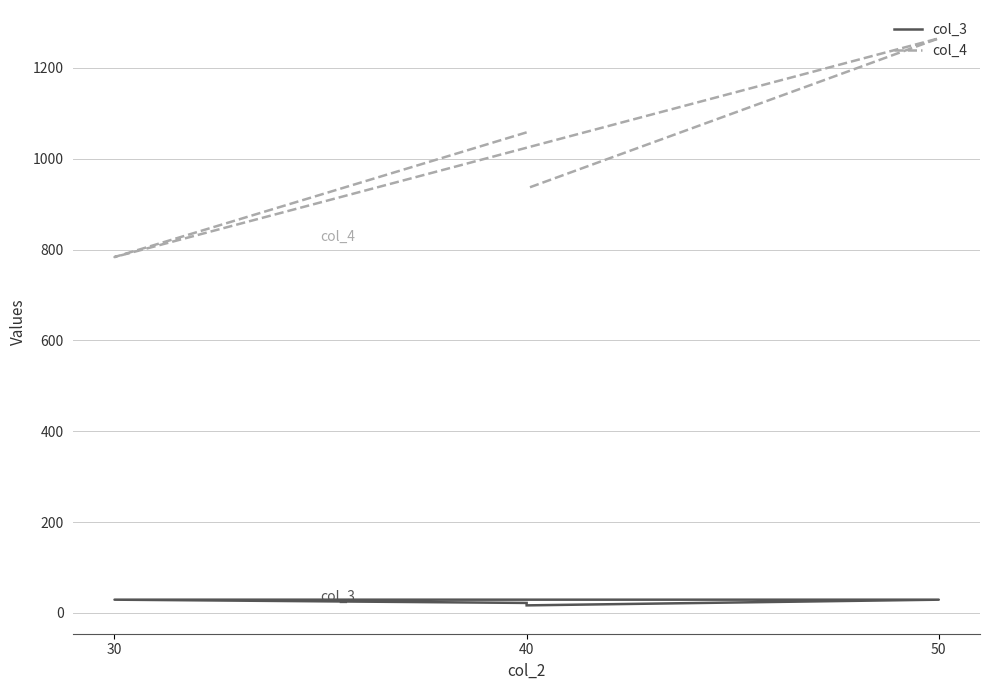

What value does the col_4 series have at 50?

1265.0